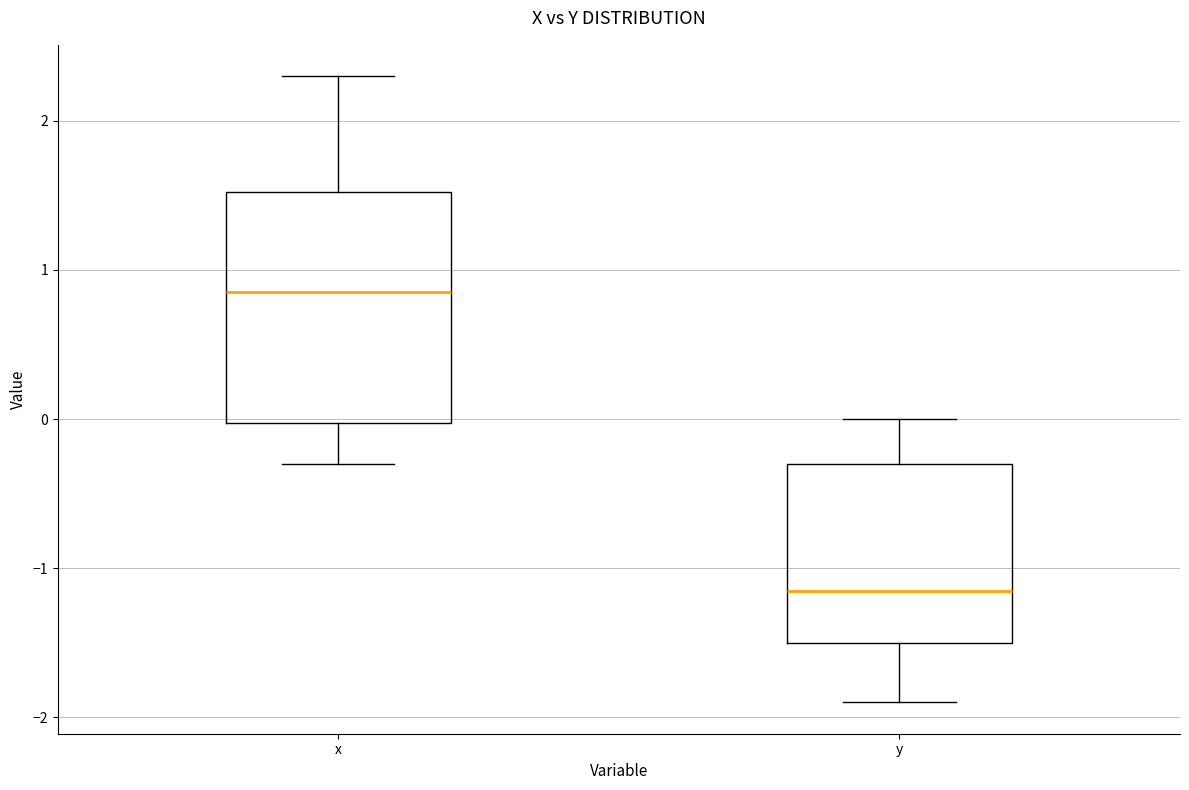

Reading left to right, read every box against the y-axis: the position of its median line, the range the box covers, and the ends of its whiskers. The values are not printed on the chart, so give them approximately, as read against the axis.

x: median 0.9, box 0.0 to 1.5, whiskers -0.3 to 2.3
y: median -1.1, box -1.5 to -0.3, whiskers -1.9 to 0.0